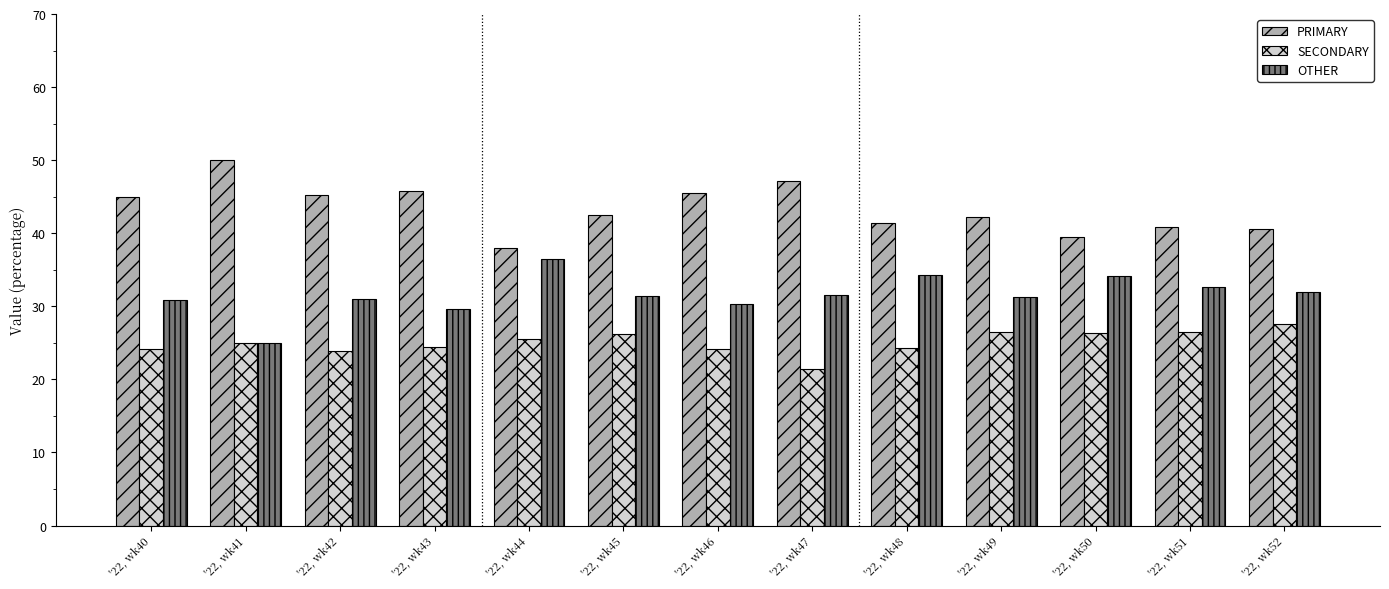

What are all the series names shown in the legend?

PRIMARY, SECONDARY, OTHER